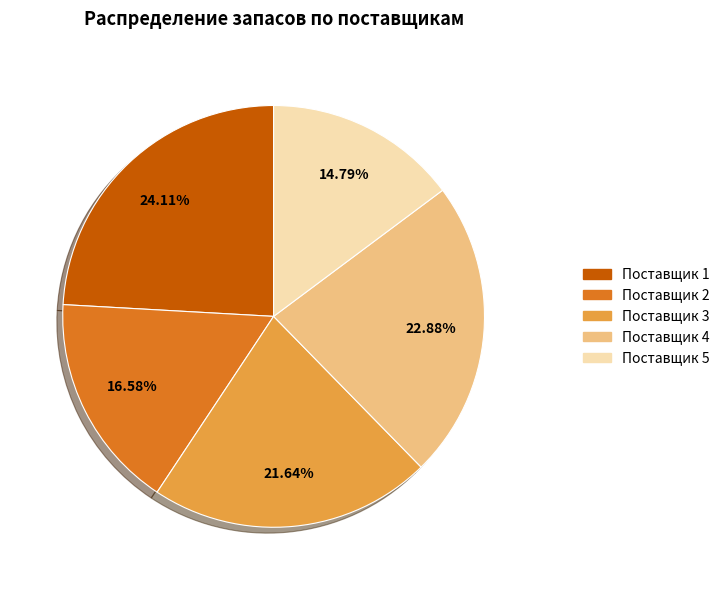

Does any single category account for the majority?

No